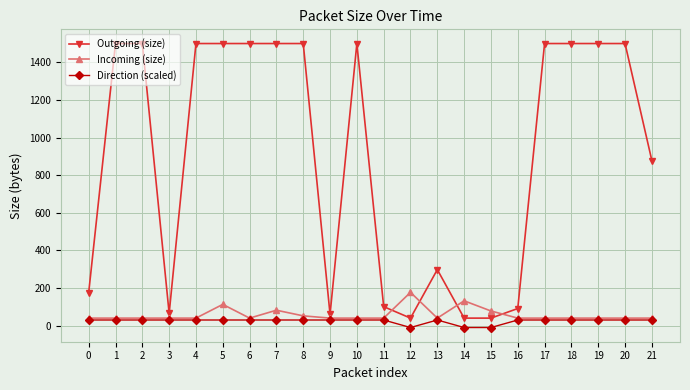

True or false: Outgoing (size) and Direction (scaled) intersect in this chart.

False